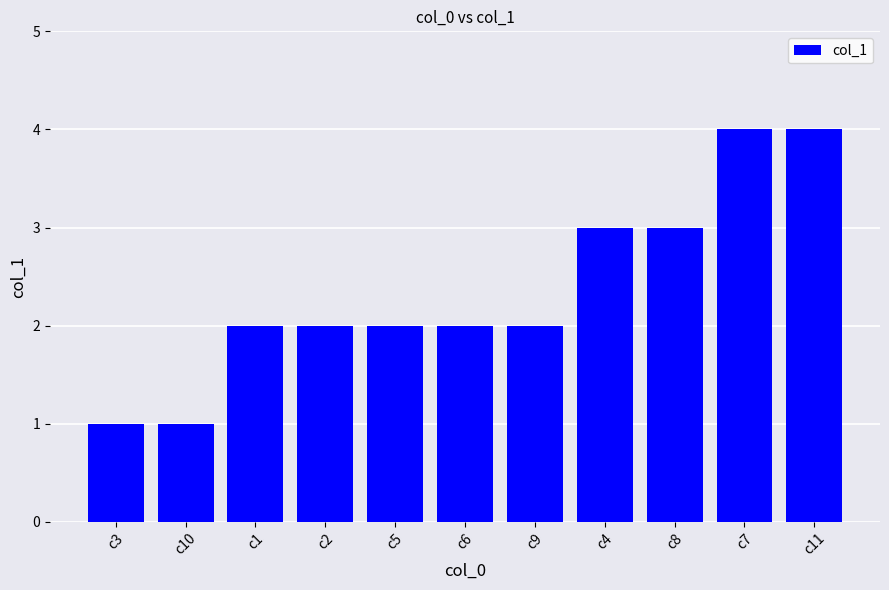

The chart shows a value of 1 at c2. True or false?

False